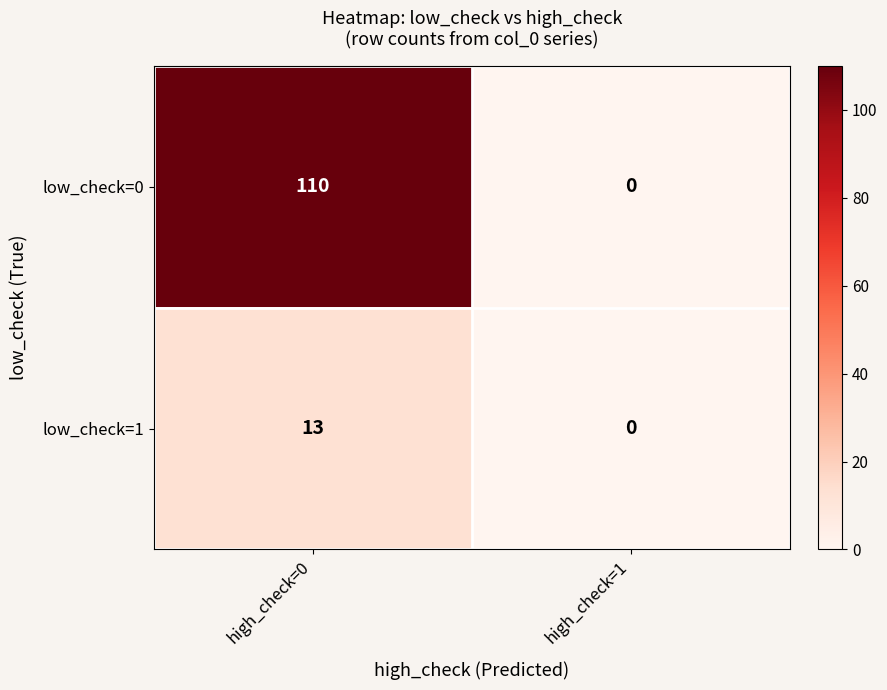

Is it true that low_check=0 equals 0 at high_check=1?

True